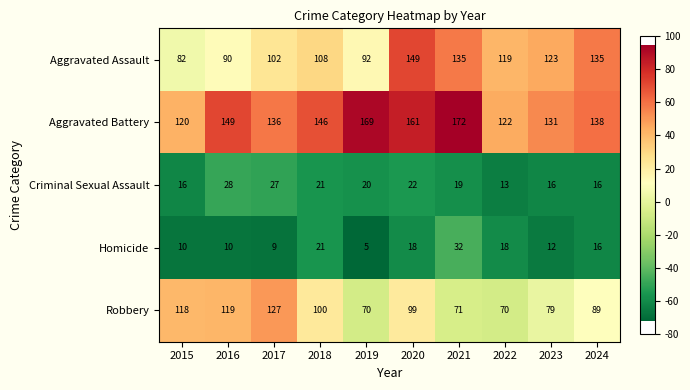

What is the greatest value displayed?

172